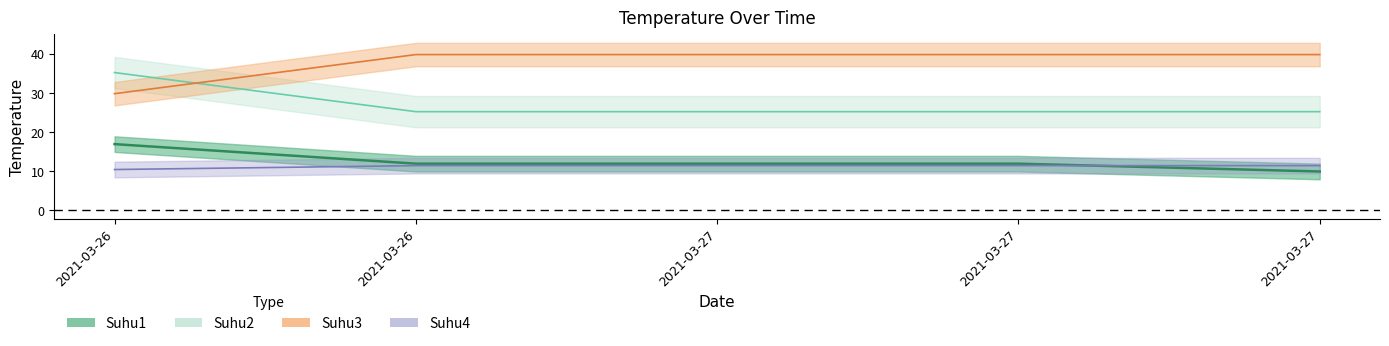

Which category has the lowest value across all series?

2021-03-27